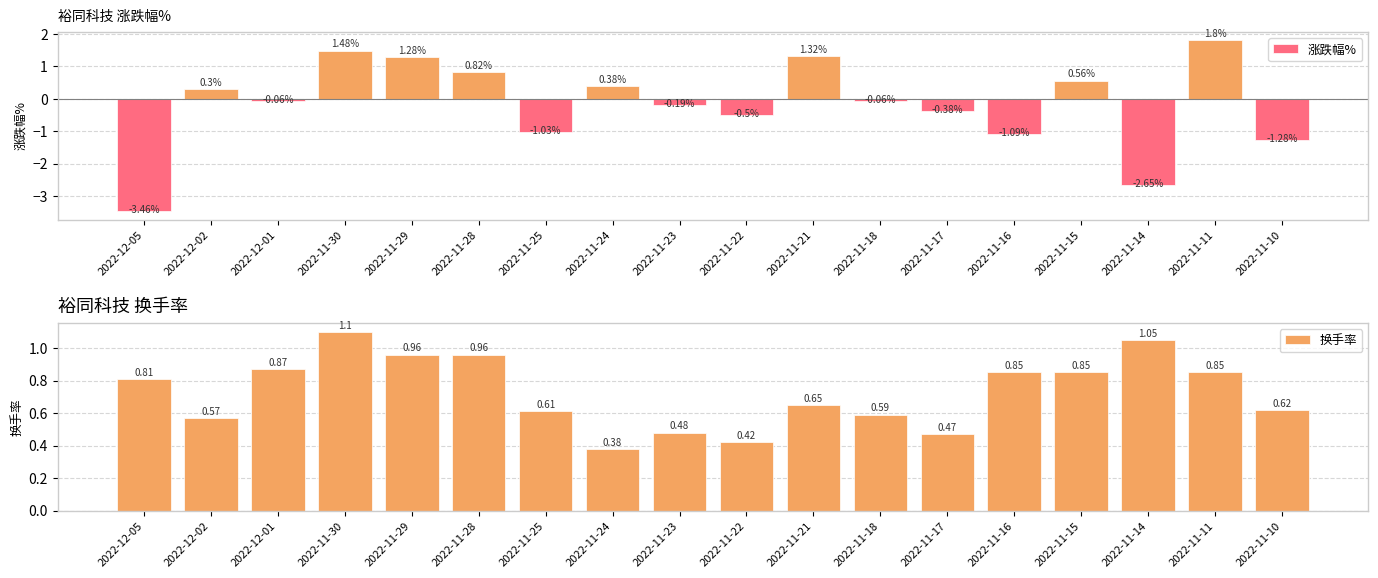

What position from the left is 2022-11-16?

14